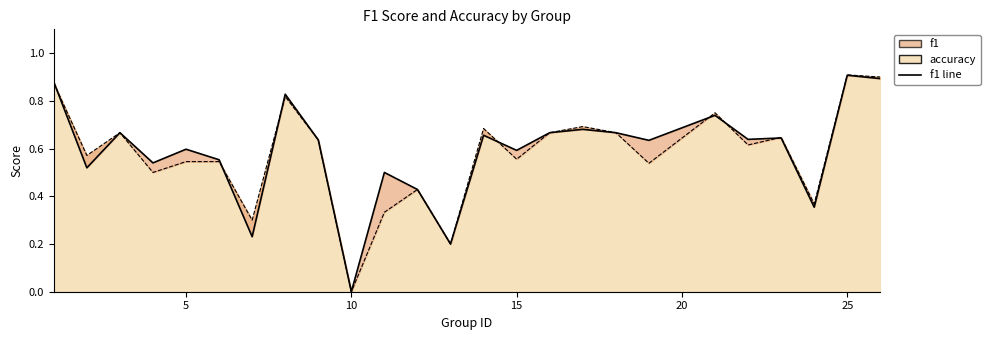

The chart shows a value of 0.8 at 15. True or false?

False